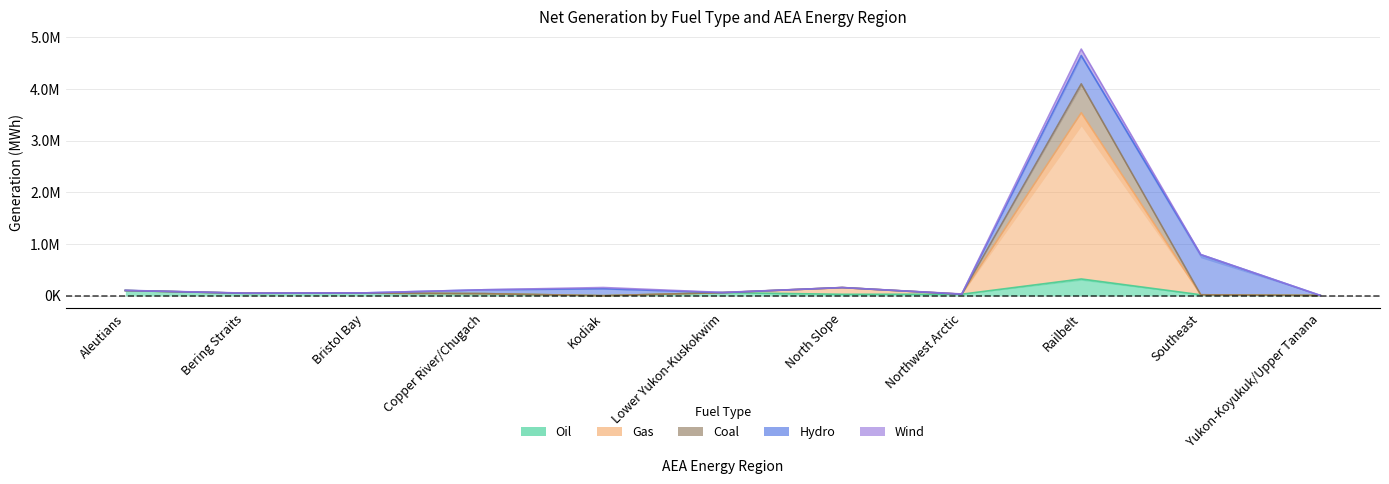

Which series has the largest total across all categories?

Gas